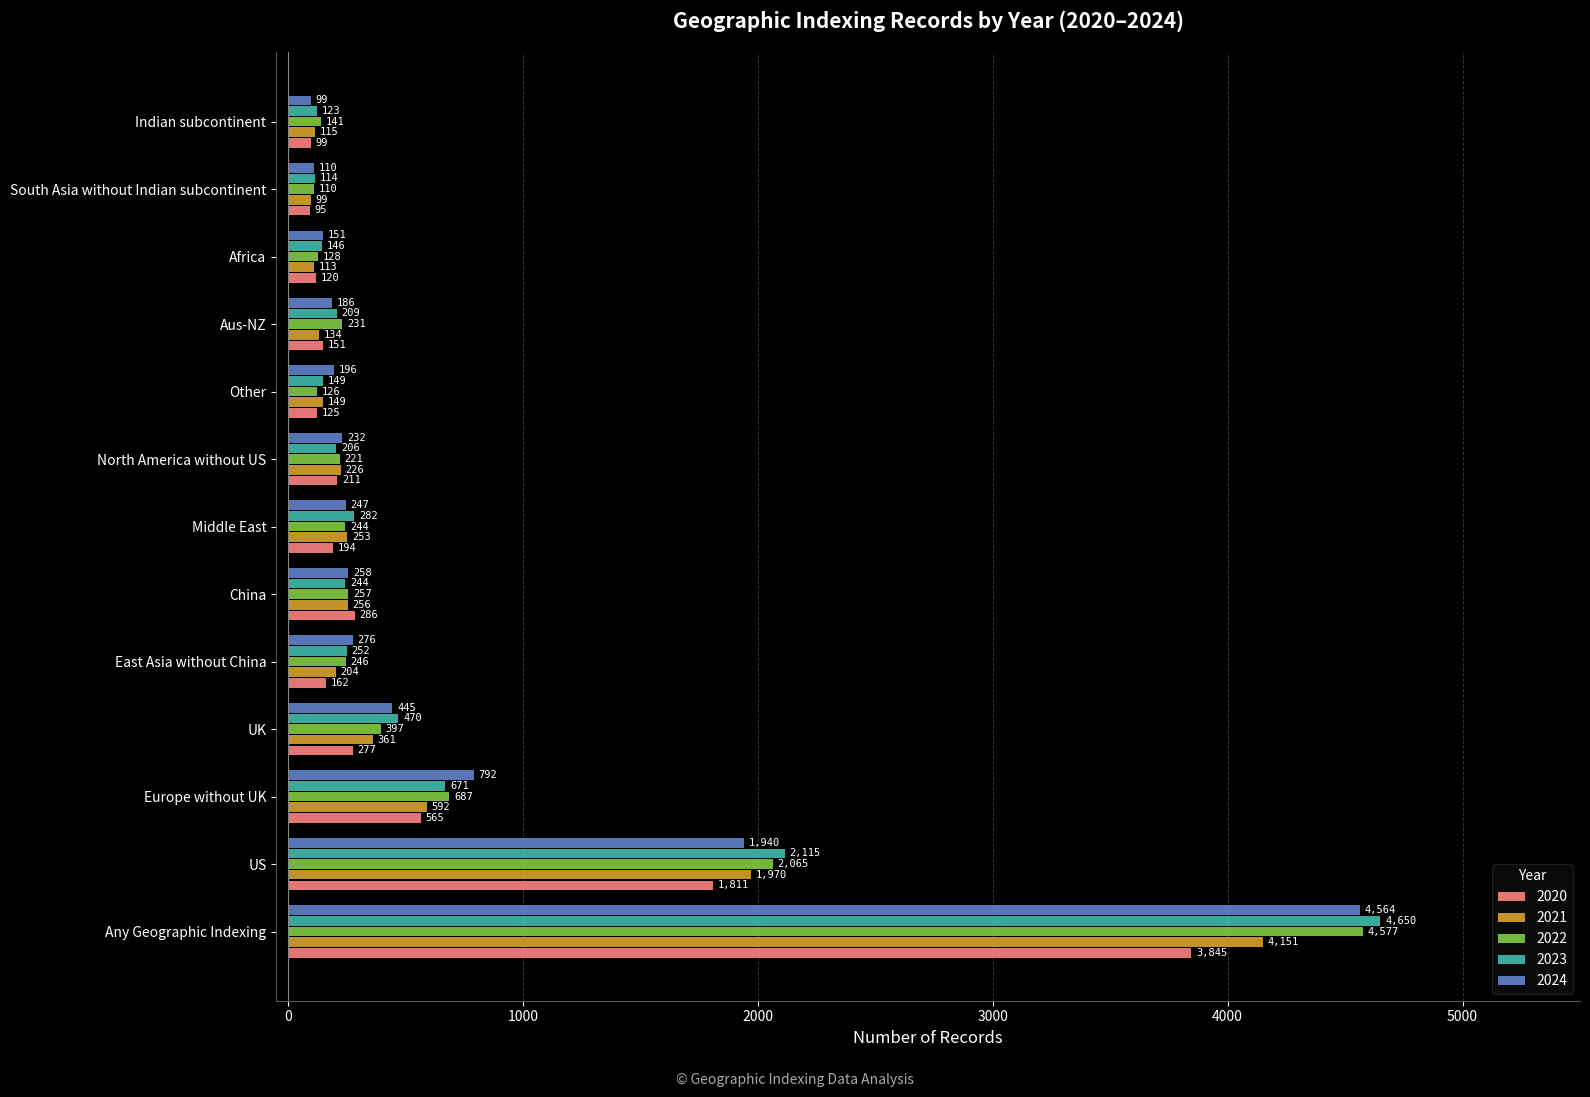

What is the difference between the highest and lowest values at US?

304